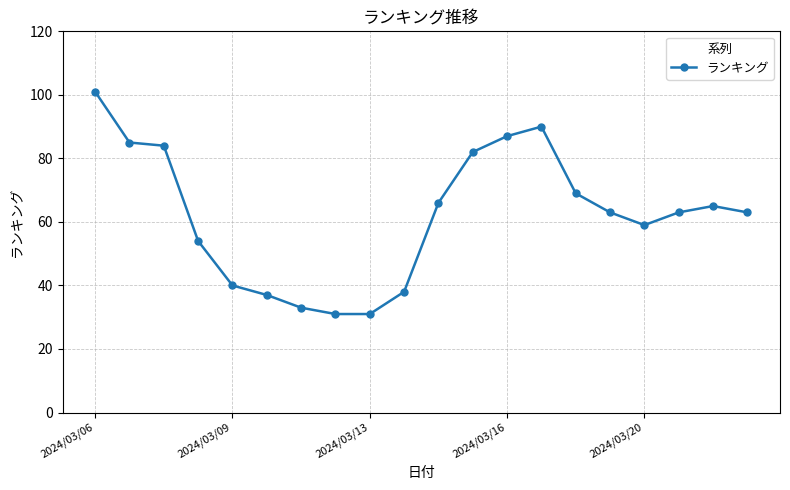

What is the maximum value shown in the chart?

101